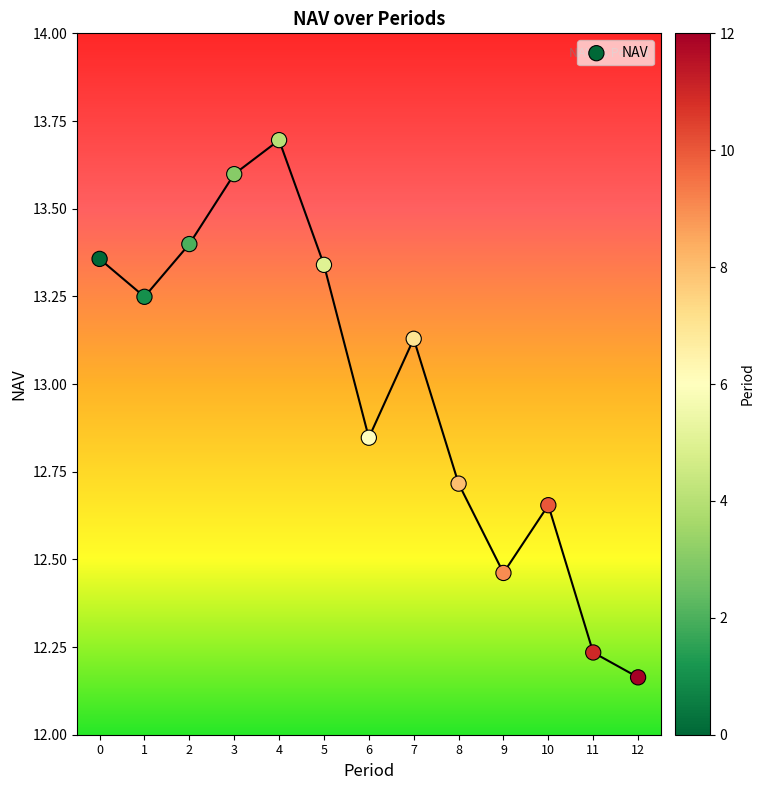

What is the range of Y values (max minus min)?

1.5